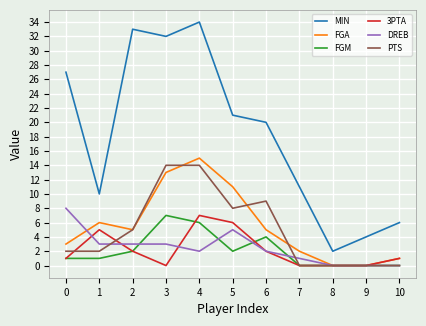

Which series has the largest total across all categories?

MIN